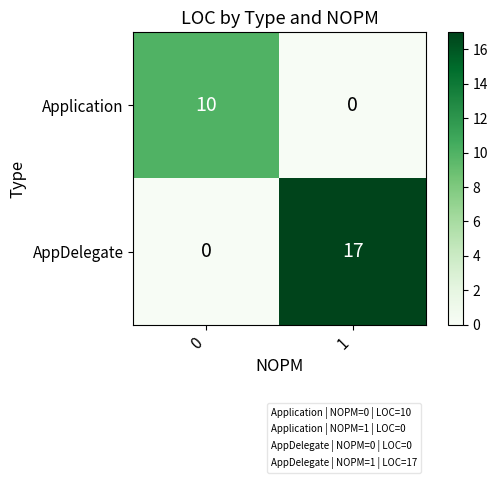

What is the difference between the maximum and minimum values in the Application series?

10